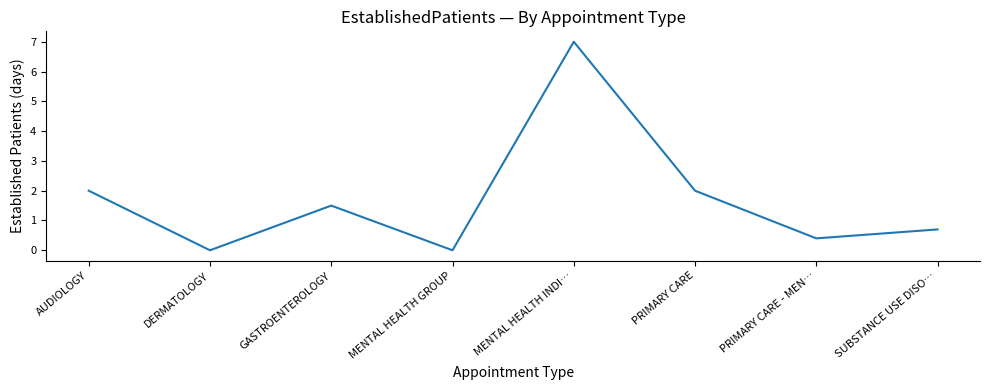

What is the average value?

1.7